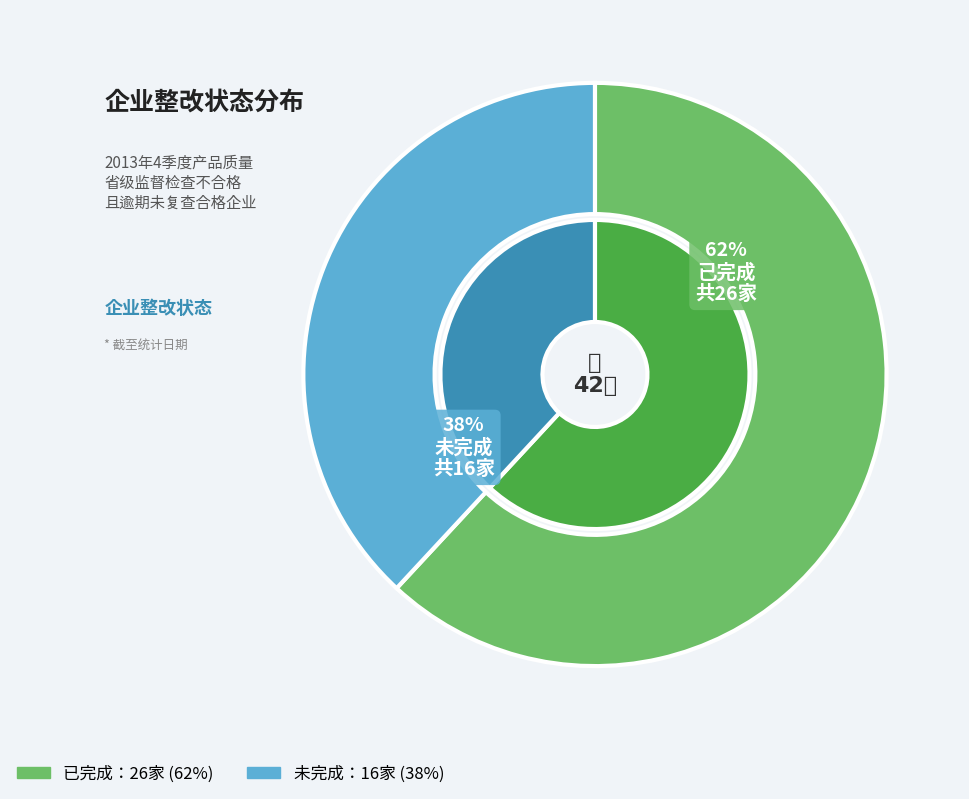

True or false: 未完成 accounts for 24% of the total.

False